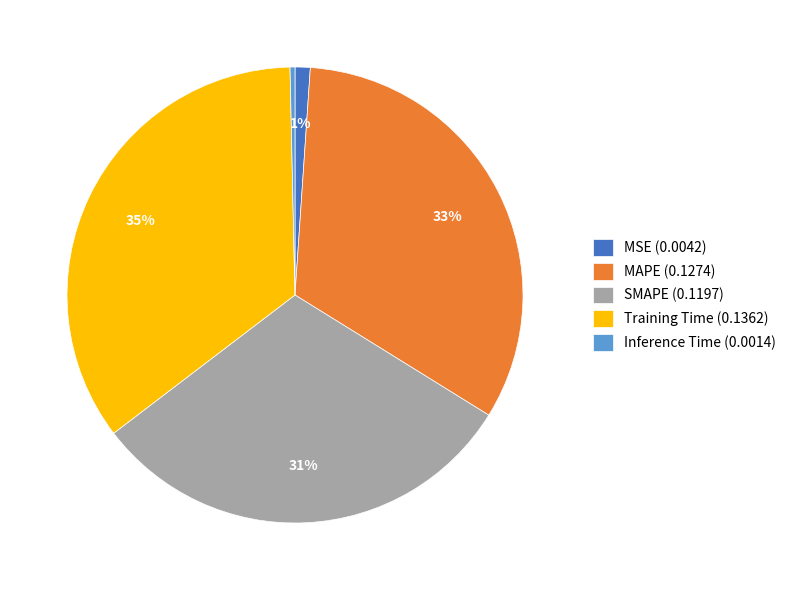

Which category has the smallest portion of the pie?

Inference Time